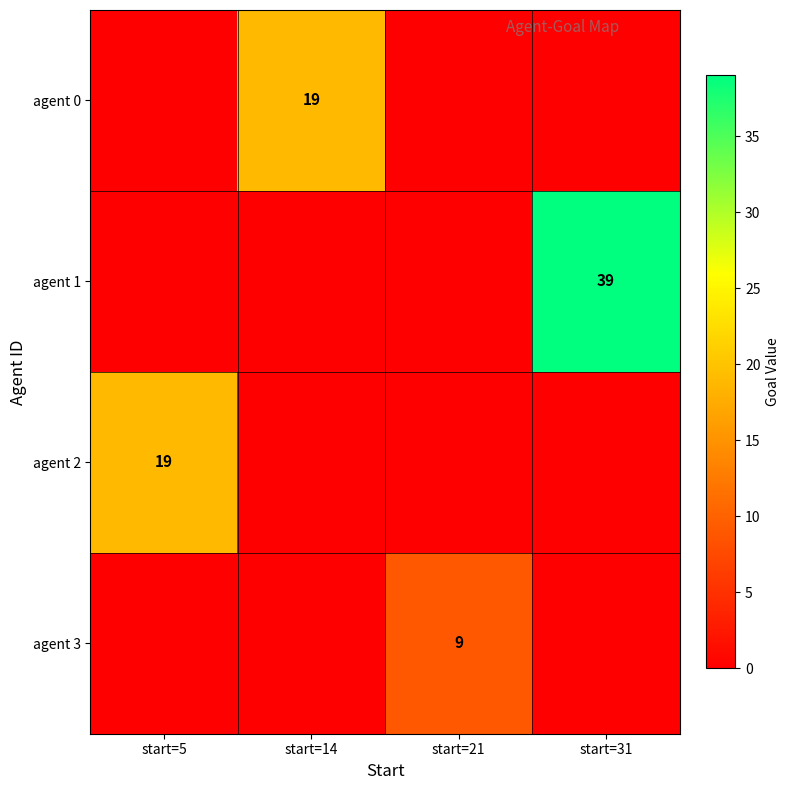

What is the difference between the agent 2 values at start=14 and start=5?

19